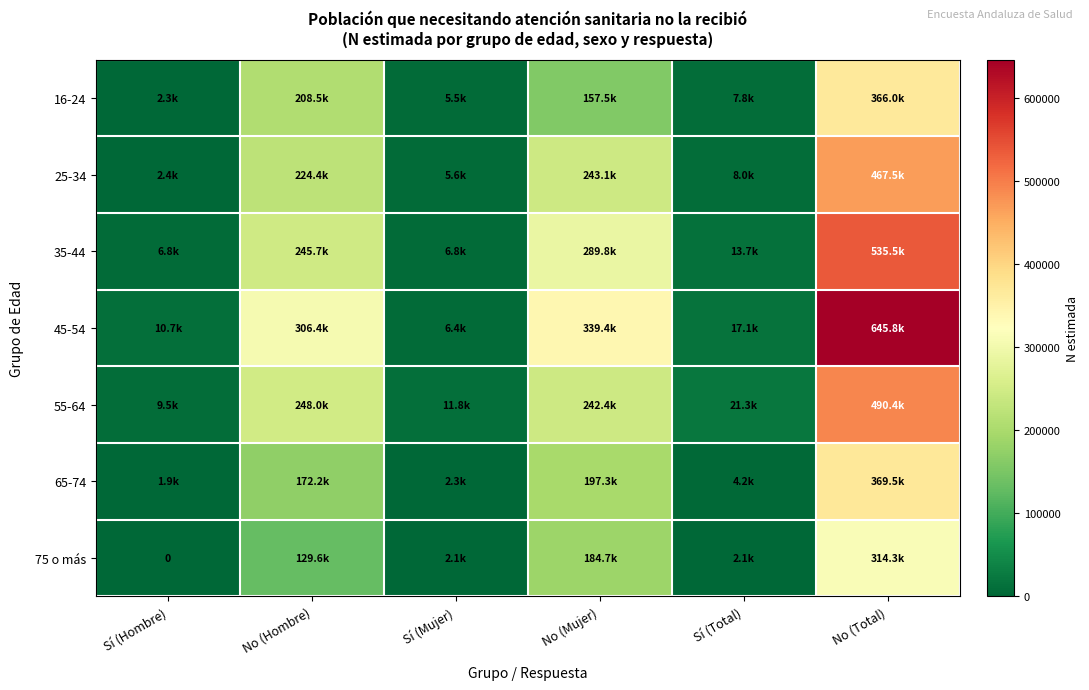

How many categories are shown in the chart?

6